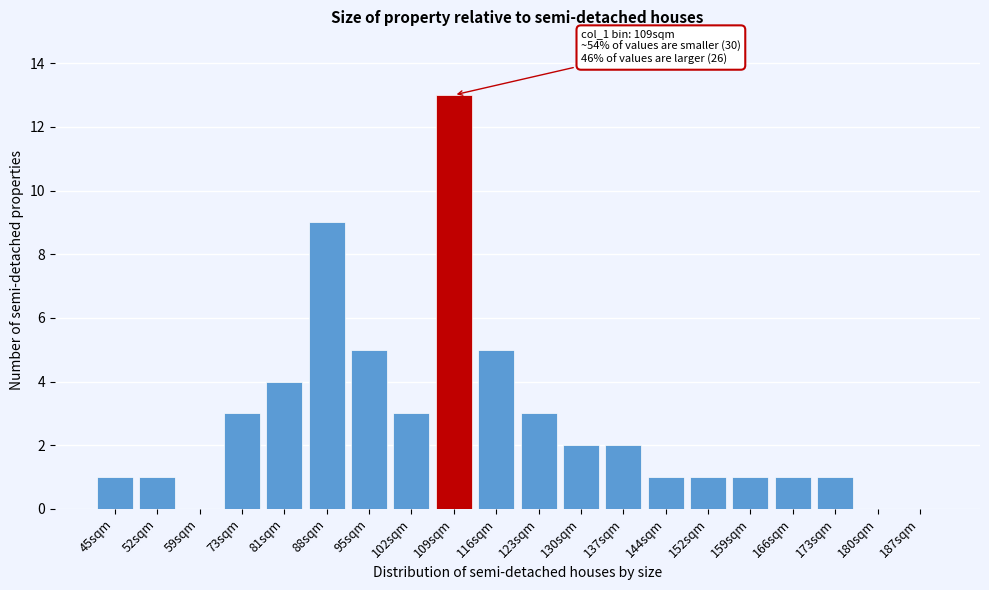

Reading left to right, transcribe all the data shown in this chart.

45sqm=1	52sqm=1	59sqm=0	73sqm=3	81sqm=4	88sqm=9	95sqm=5	102sqm=3	109sqm=13	116sqm=5	123sqm=3	130sqm=2	137sqm=2	144sqm=1	152sqm=1	159sqm=1	166sqm=1	173sqm=1	180sqm=0	187sqm=0